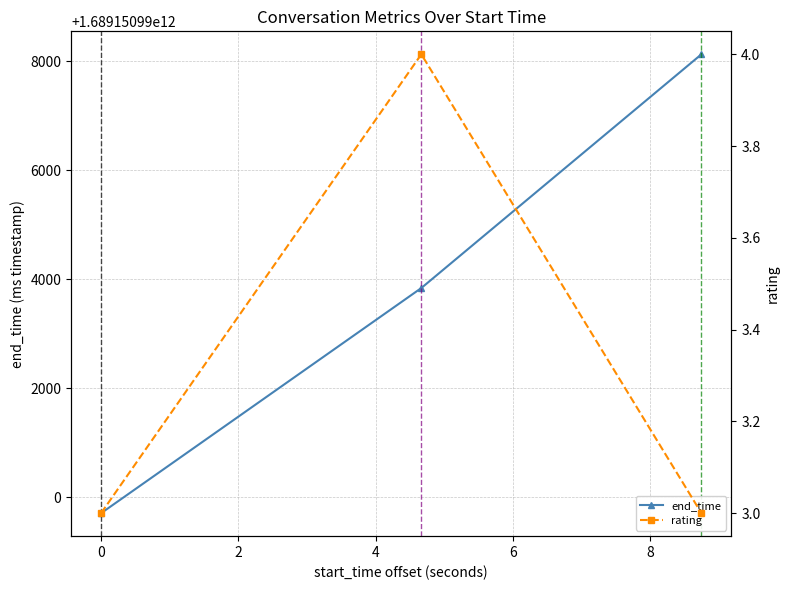

Which series has the widest spread of values?

end_time